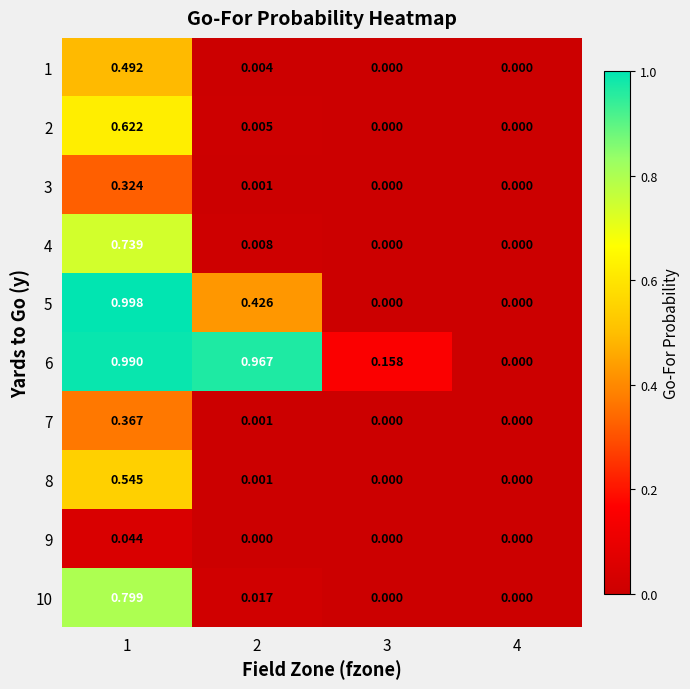

Is the value of 1 at 2 greater than the value of 9 at 1?

No